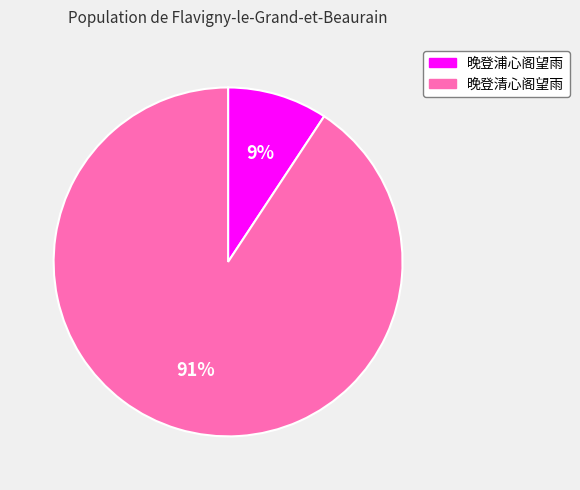

Between 晚登浦心阁望雨 and 晚登清心阁望雨, which is larger?

晚登清心阁望雨